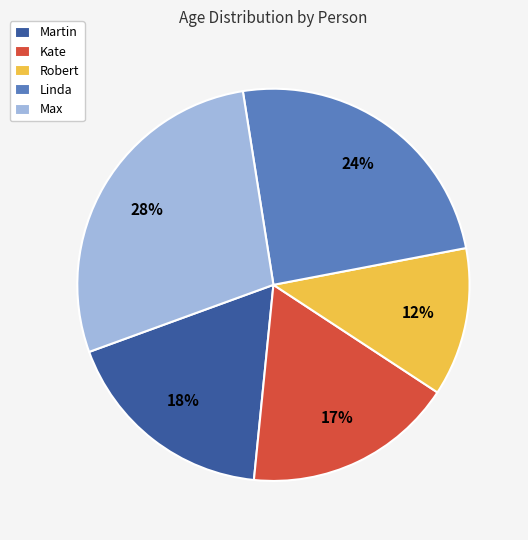

Is there any slice that represents more than half of the pie?

No